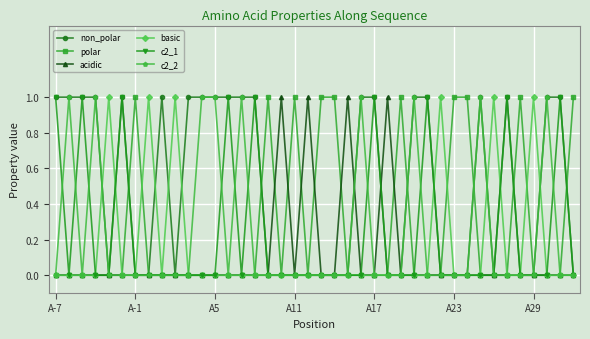

Reading left to right, what are all the values shown in this chart?

non_polar: 1	1	1	1	0	1	0	0	1	0	1	1	1	1	1	1	0	0	0	0	0	0	0	1	1	0	0	1	1	0	0	0	1	0	1	0	0	1	1	0
polar: 0	0	0	0	0	0	1	0	0	0	0	0	0	0	0	0	1	0	1	0	1	1	0	0	0	0	1	0	0	0	1	1	0	0	0	1	0	0	0	1
acidic: 0	0	0	0	0	0	0	0	0	0	0	0	0	0	0	0	0	1	0	1	0	0	1	0	0	1	0	0	0	0	0	0	0	0	0	0	0	0	0	0
basic: 0	0	0	0	1	0	0	1	0	1	0	0	0	0	0	0	0	0	0	0	0	0	0	0	0	0	0	0	0	1	0	0	0	1	0	0	1	0	0	0
c2_1: 1	0	1	0	0	1	0	0	0	0	0	0	0	1	0	1	0	0	0	0	0	0	0	0	1	0	0	0	1	0	0	0	0	0	1	0	0	0	1	0
c2_2: 0	1	0	1	0	0	0	0	0	0	0	1	1	0	1	0	0	0	0	0	0	0	0	1	0	0	0	1	0	0	0	0	1	0	0	0	0	1	0	0